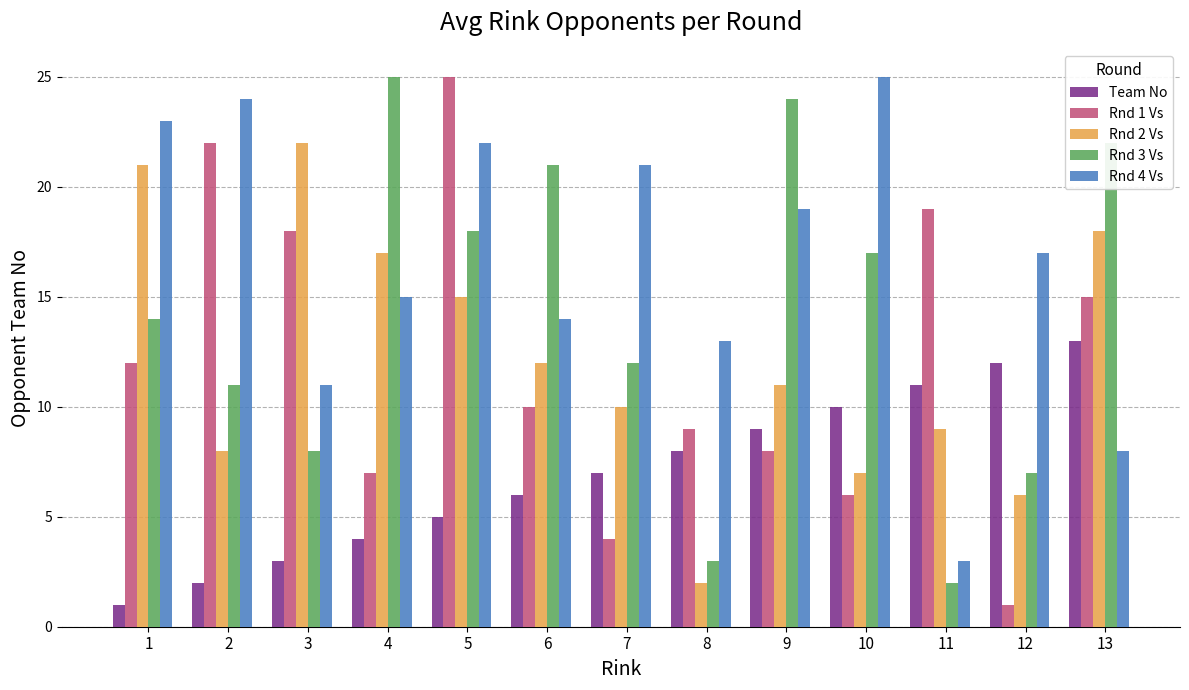

Which category has the lowest value in the Rnd 2 Vs series?

8